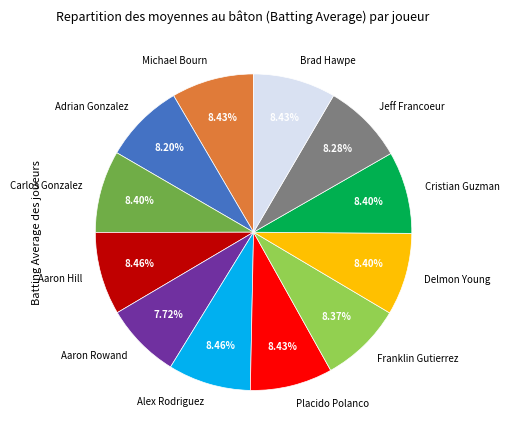

Is Placido Polanco the majority of the pie?

No